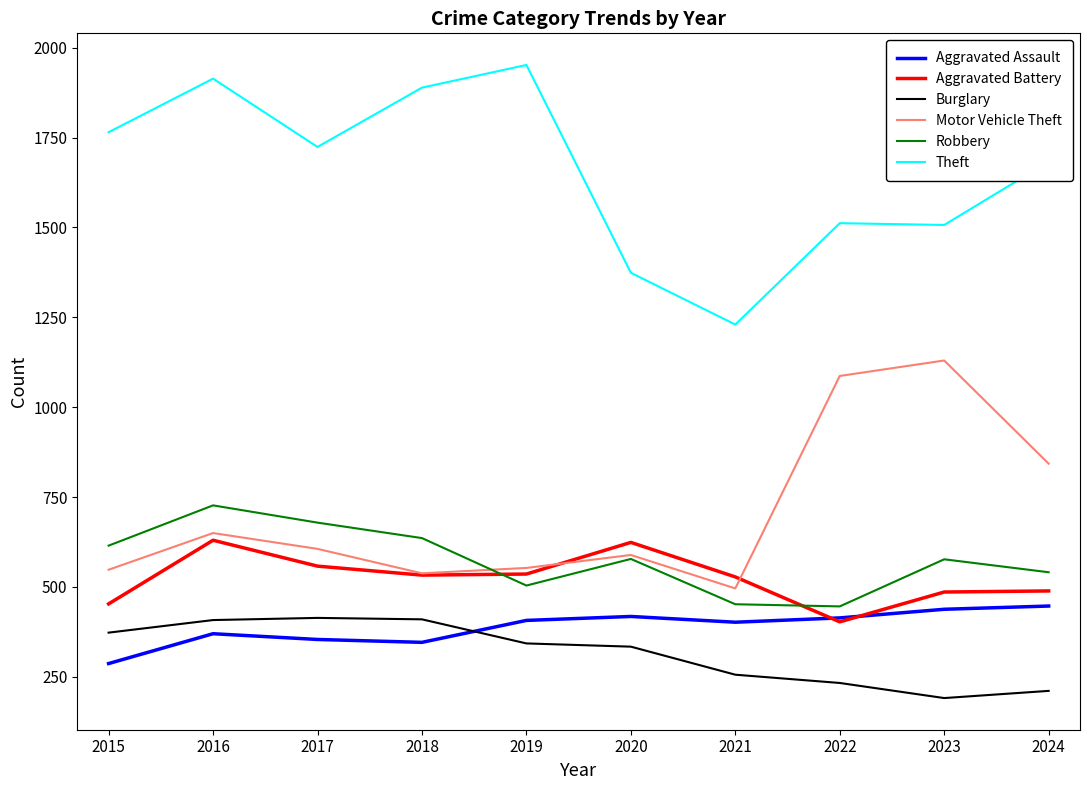

At 2024, list the series in order from smallest to largest.

Burglary, Aggravated Assault, Aggravated Battery, Robbery, Motor Vehicle Theft, Theft